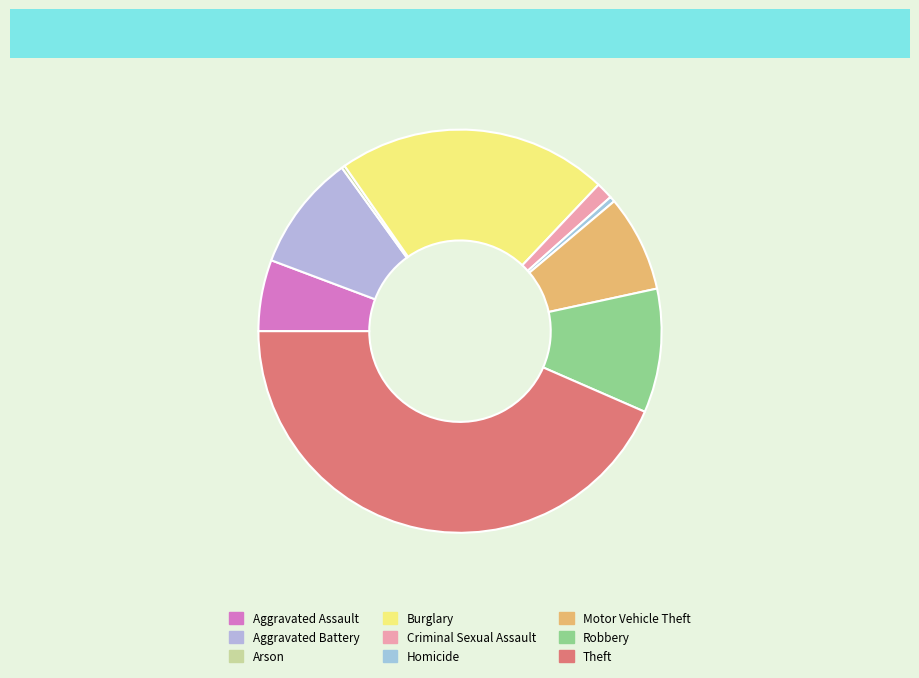

What portion of the pie excludes Homicide?

99.6%